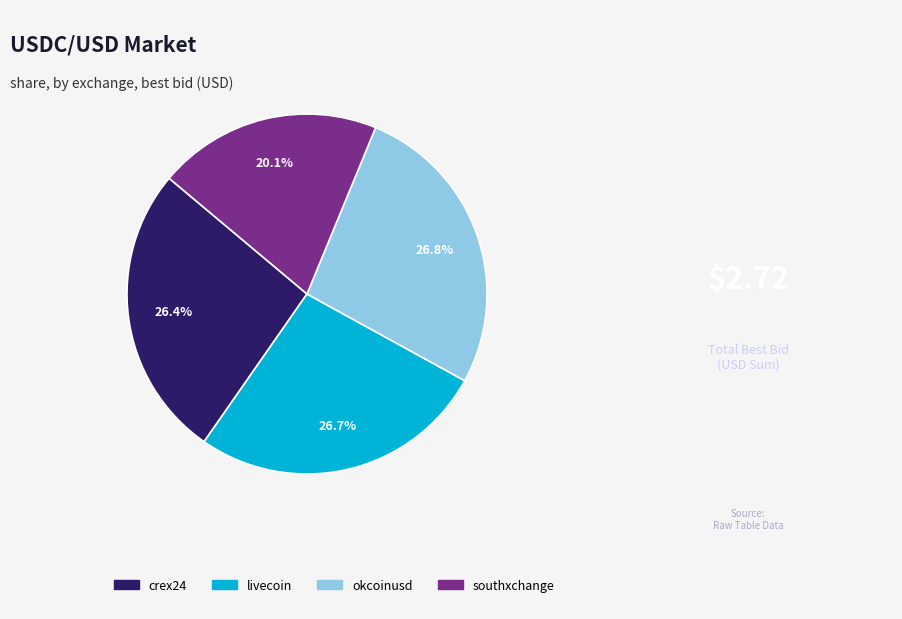

What is the total percentage of livecoin and okcoinusd?

53.5%